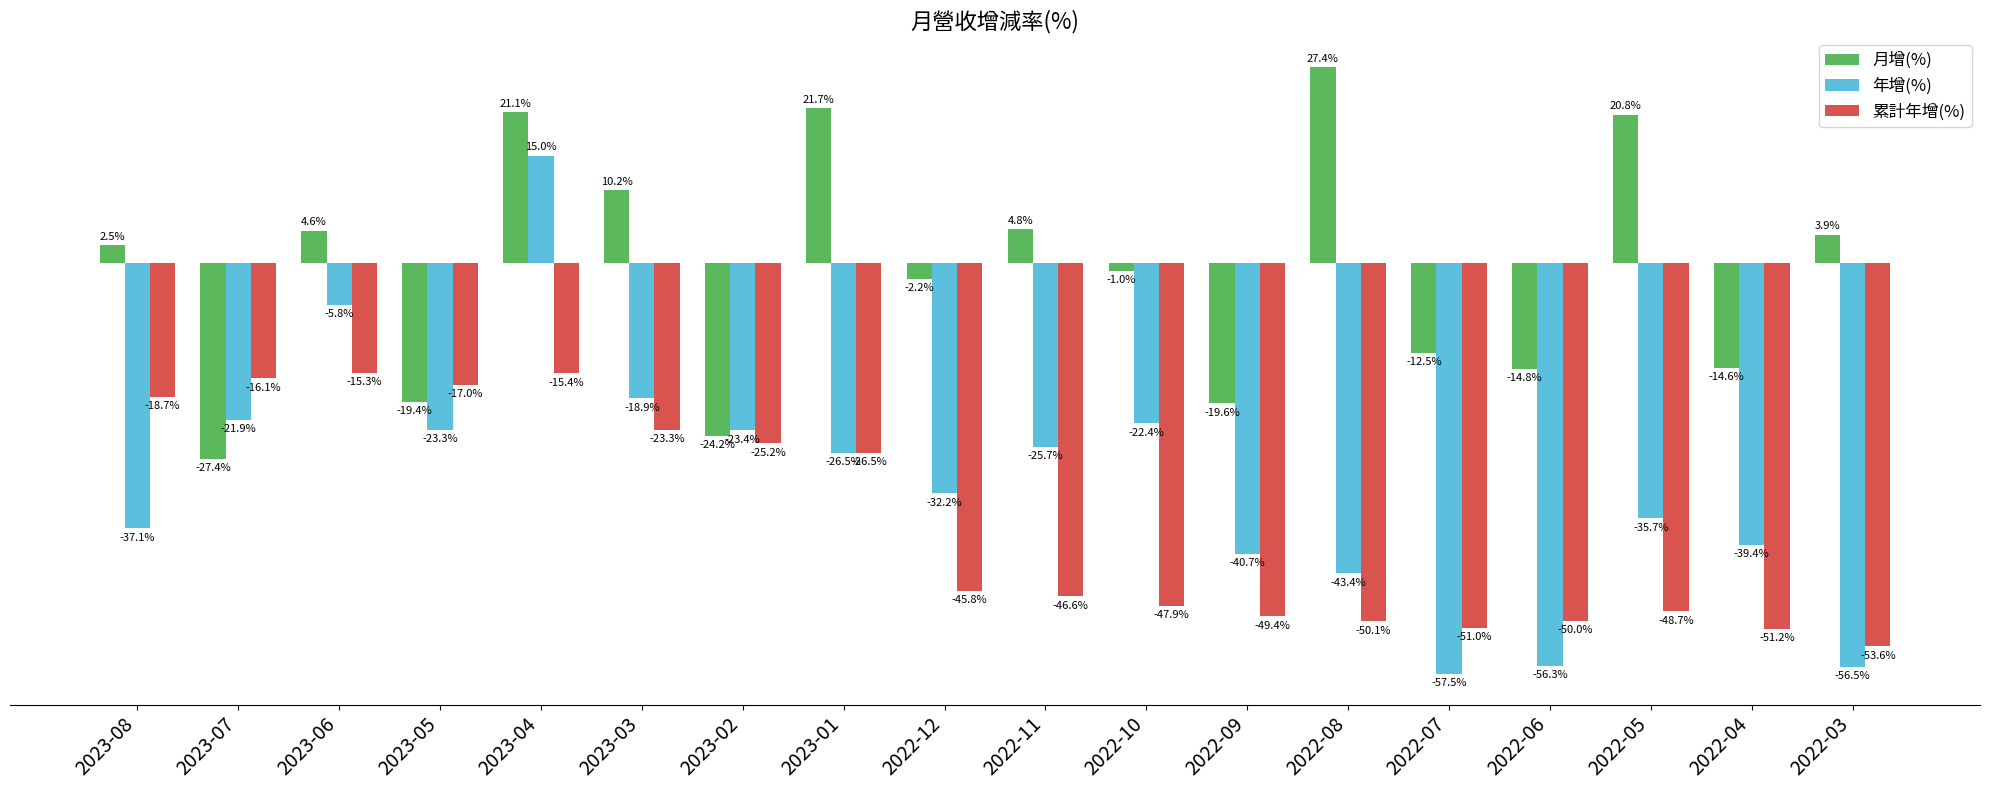

At which category is the sum across all series the highest?

2023-04